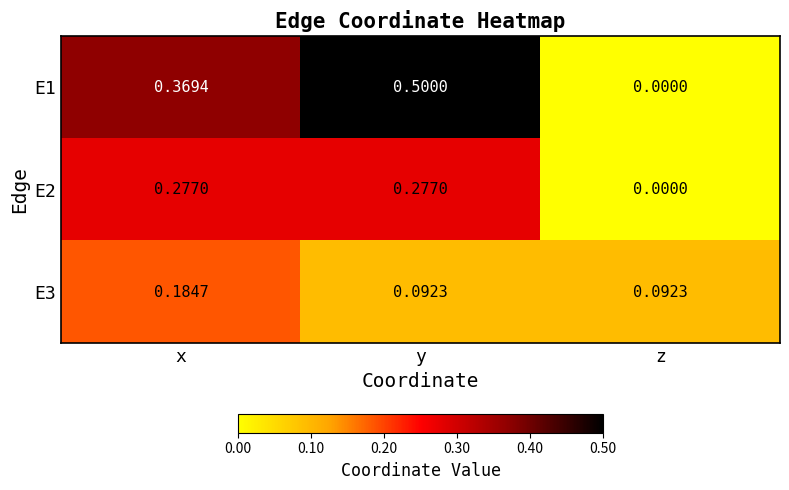

At which label does E3 reach its peak?

x